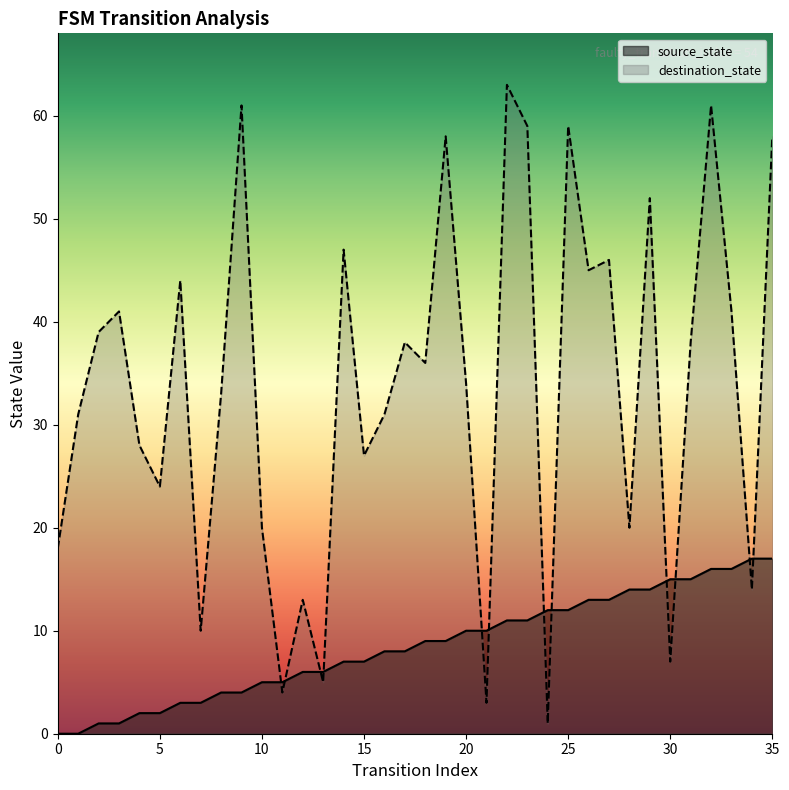

Where is the first local minimum for destination_state?

5